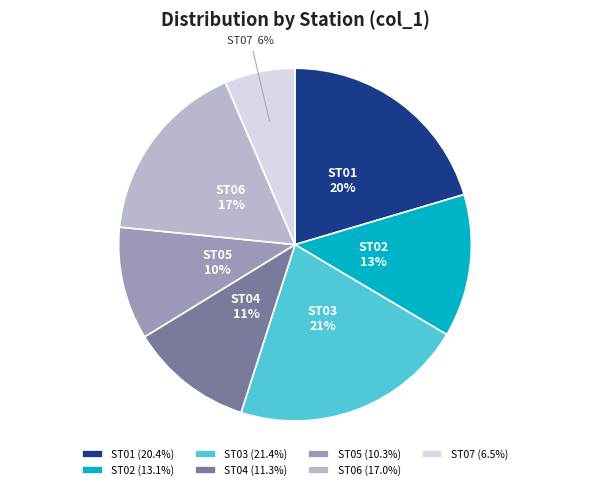

Combined, do ST05 and ST03 account for over 50%?

No